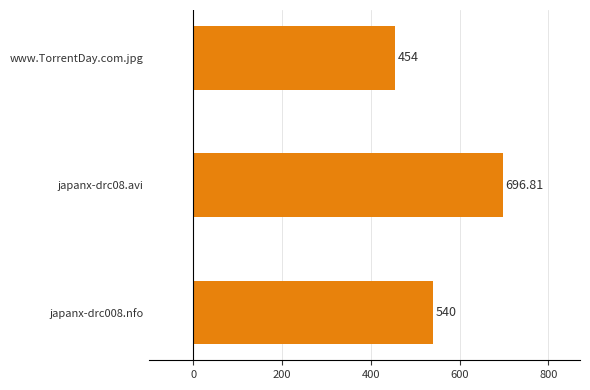

Does the chart contain stacked bars?

No